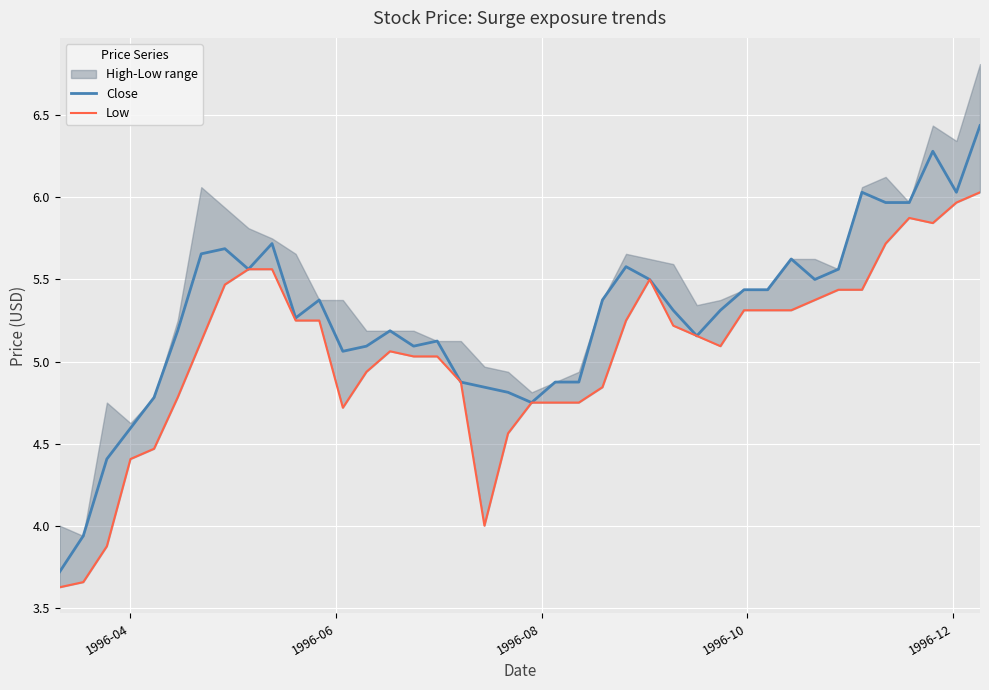

Which series has the widest spread of values?

Close